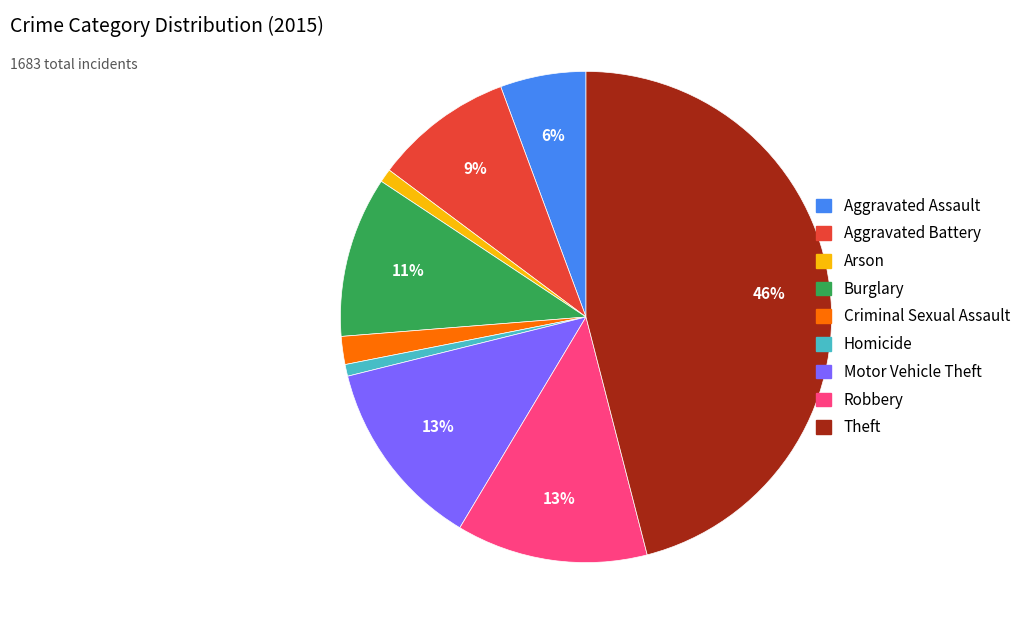

What is the largest slice in the pie chart?

Theft